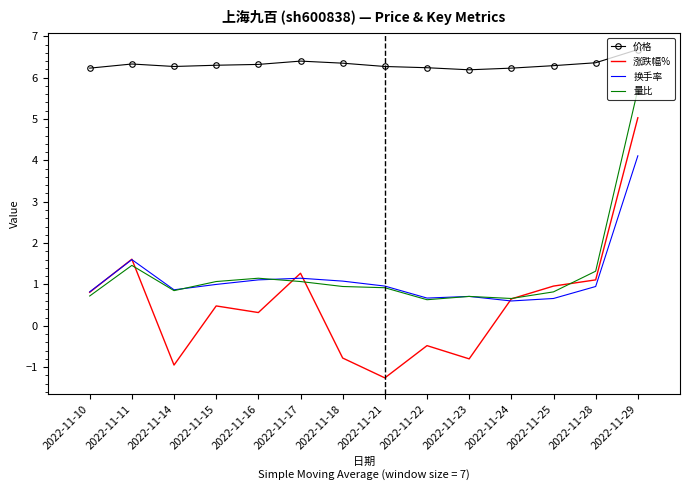

The value of 涨跌幅% at 2022-11-14 is -0.9. True or false?

True